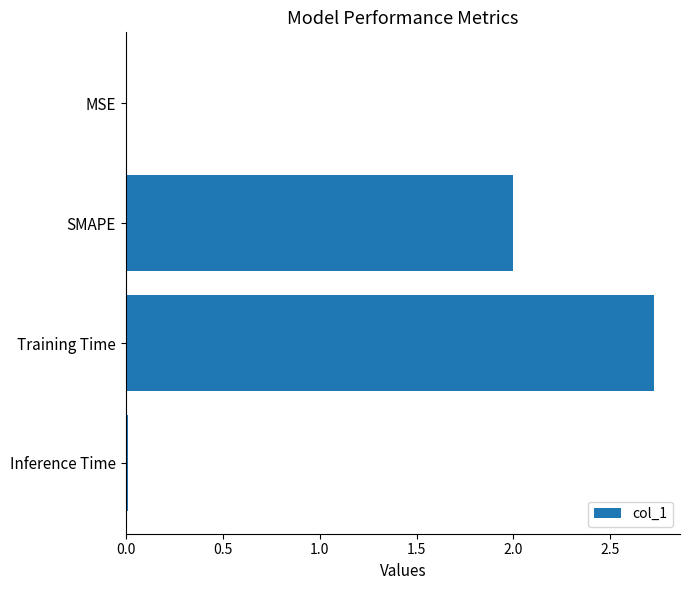

What is the sum of all values?

4.7